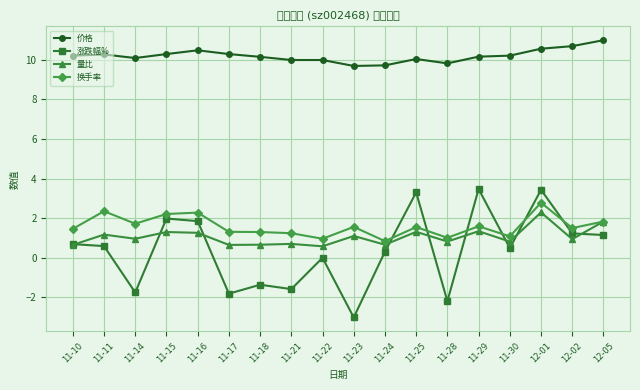

Reading right to left, list all the values displayed in this chart.

价格: 11.0	10.7	10.6	10.2	10.2	9.8	10.0	9.7	9.7	10.0	10.0	10.1	10.3	10.5	10.3	10.1	10.3	10.2
涨跌幅%: 1.1	1.2	3.4	0.5	3.5	-2.2	3.3	0.3	-3.0	0.0	-1.6	-1.4	-1.8	1.9	2.0	-1.8	0.6	0.7
量比: 1.8	0.9	2.3	0.8	1.3	0.8	1.3	0.7	1.1	0.6	0.7	0.7	0.7	1.3	1.3	1.0	1.2	0.7
换手率: 1.8	1.5	2.8	1.1	1.6	1.0	1.6	0.8	1.6	1.0	1.2	1.3	1.3	2.3	2.2	1.7	2.4	1.5